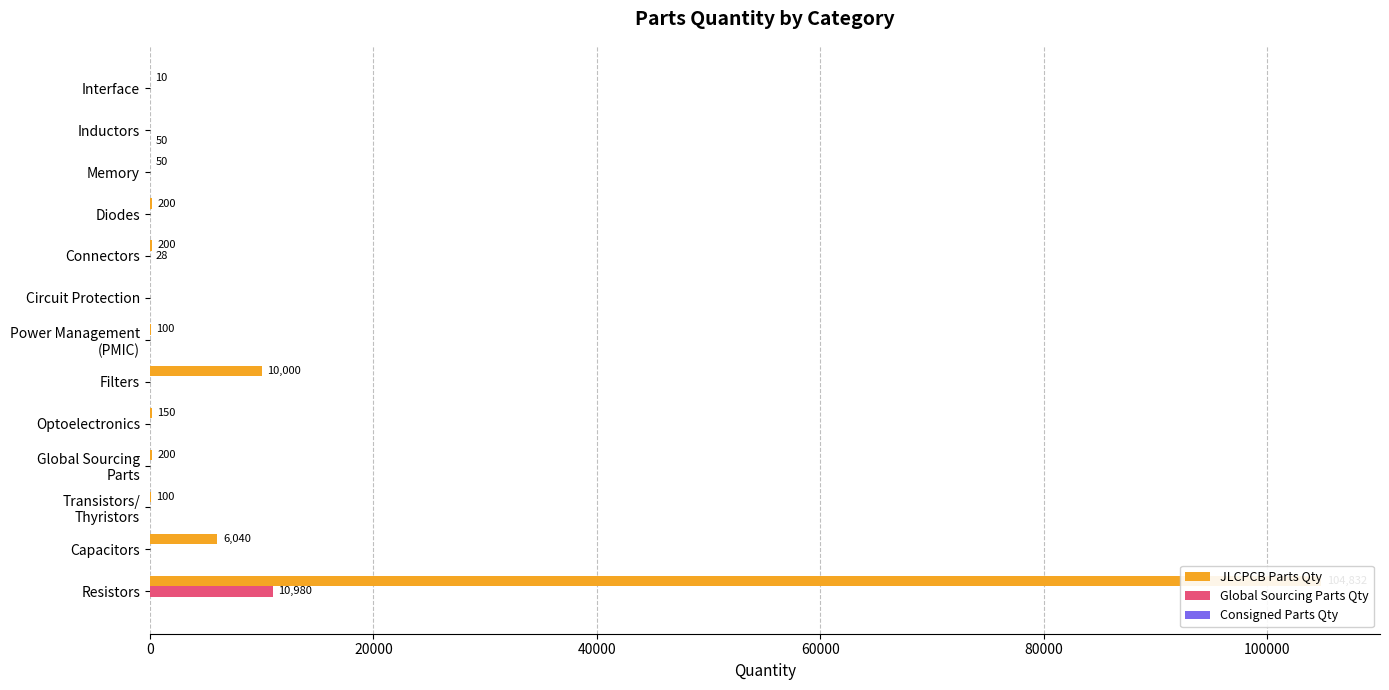

Reading left to right, what are all the values shown in this chart?

JLCPCB Parts Qty: 104832	6040	100	200	150	10000	100	0	200	200	50	0	10
Global Sourcing Parts Qty: 10980	0	0	0	0	0	0	0	28	0	0	0	0
Consigned Parts Qty: 0	0	0	0	0	0	0	0	0	0	0	50	0